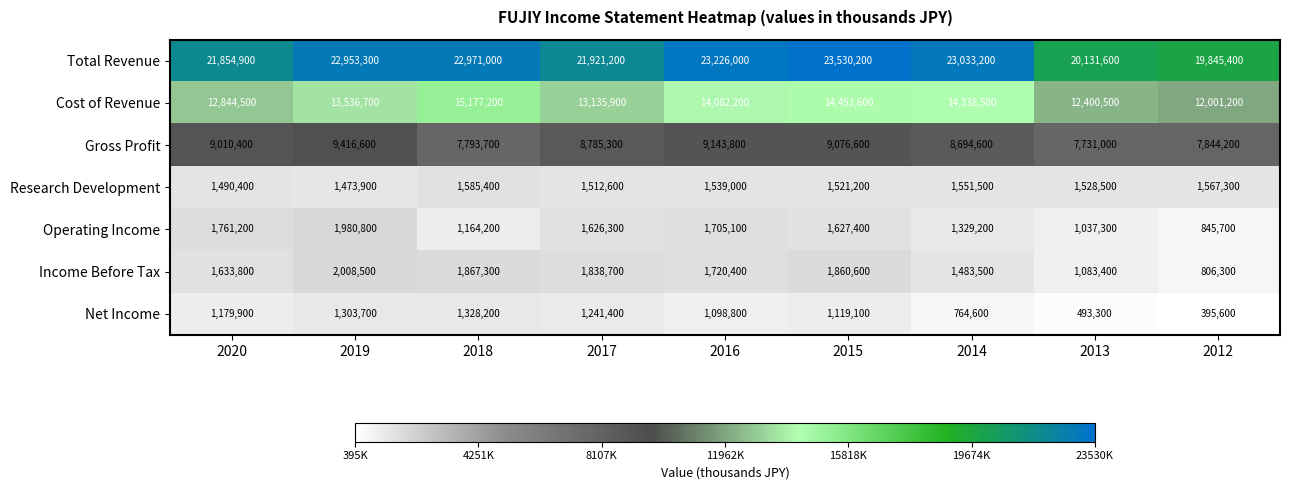

Is it true that Research Development equals 1521200 at 2015?

True